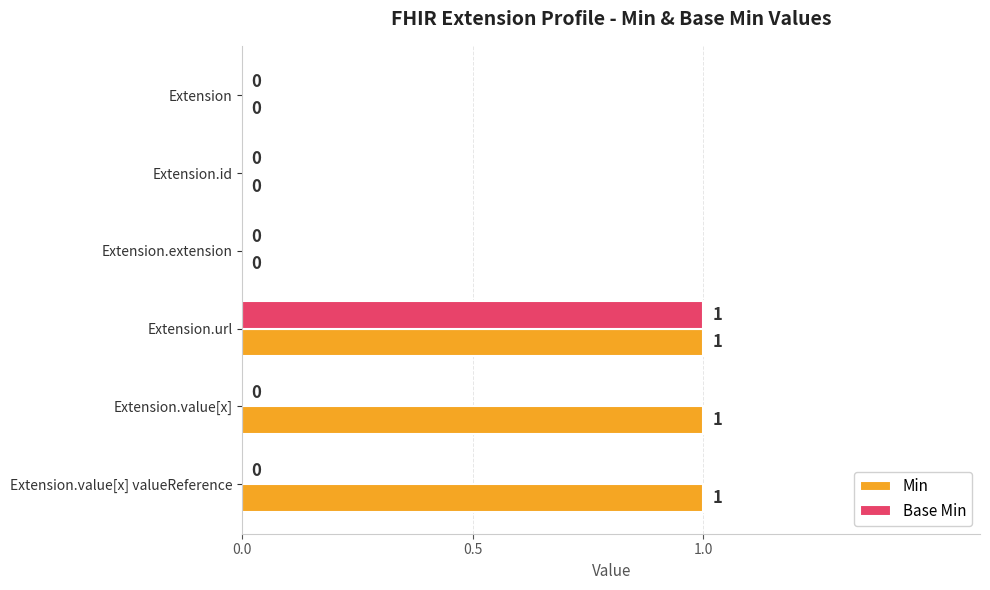

Which series has the largest total across all categories?

Min